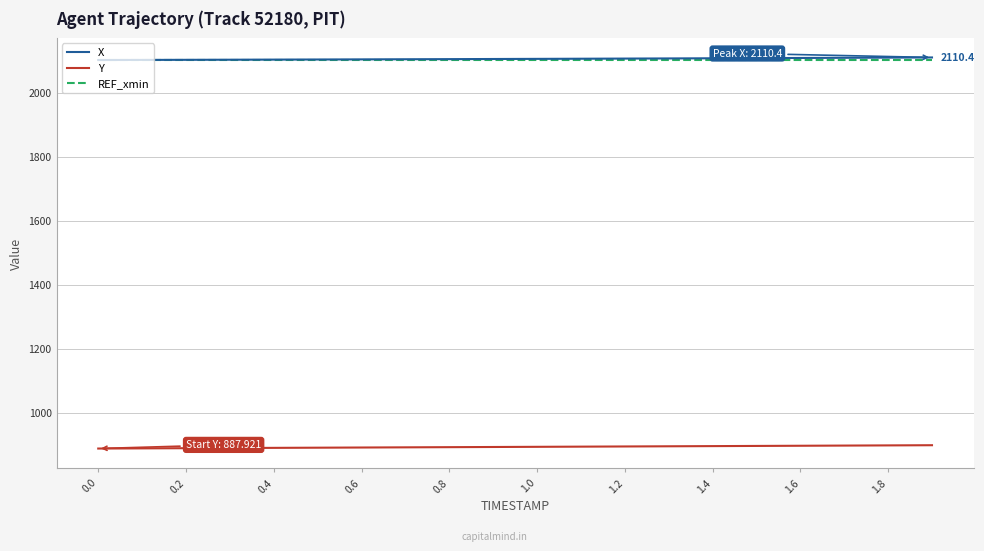

True or false: Y and REF_xmin cross at least once.

False